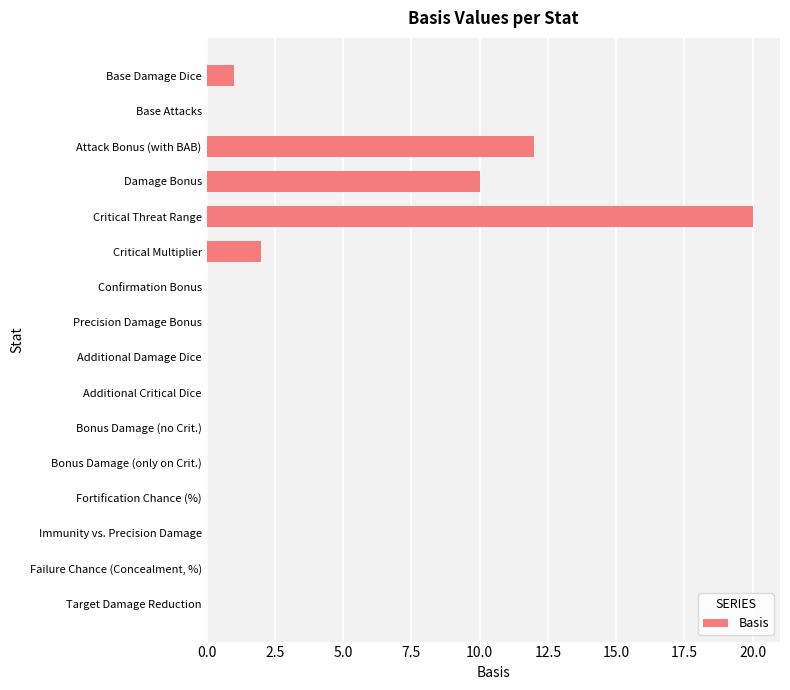

Is it true that the value at Critical Multiplier is 2?

True